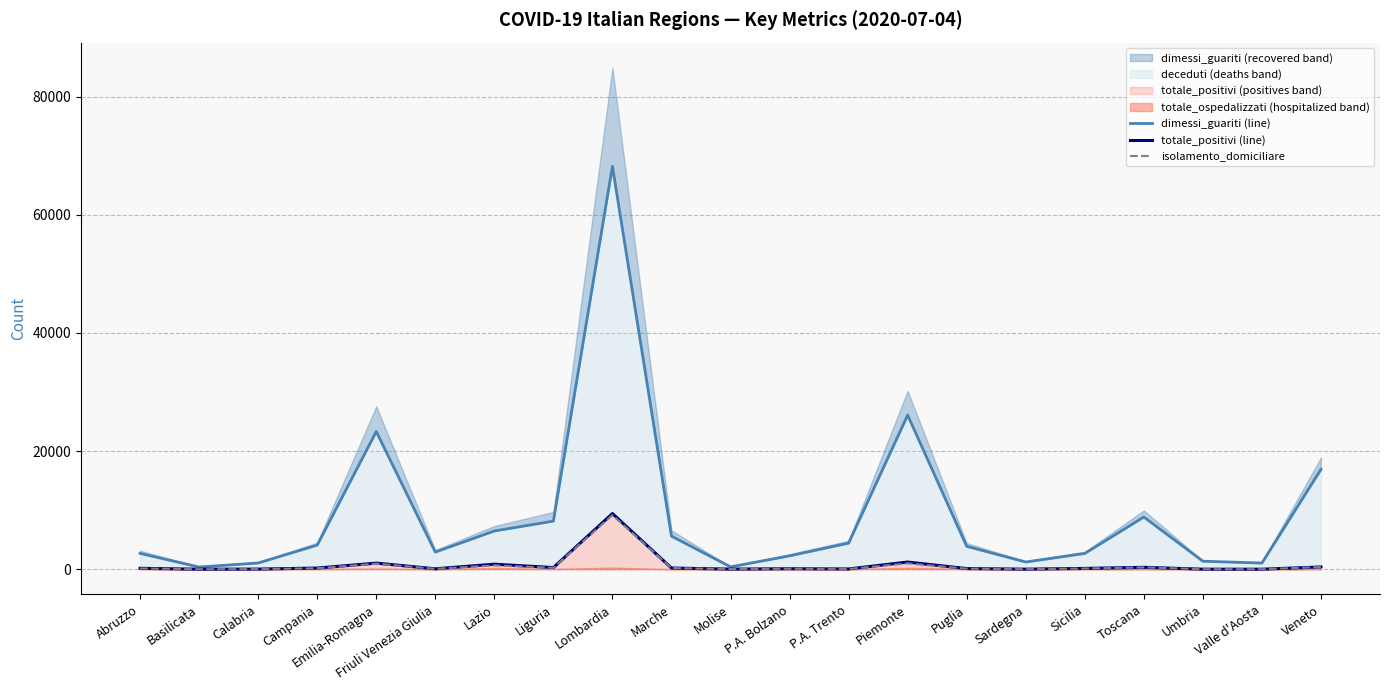

What is the difference between the maximum and minimum values in the isolamento_domiciliare series?

9158